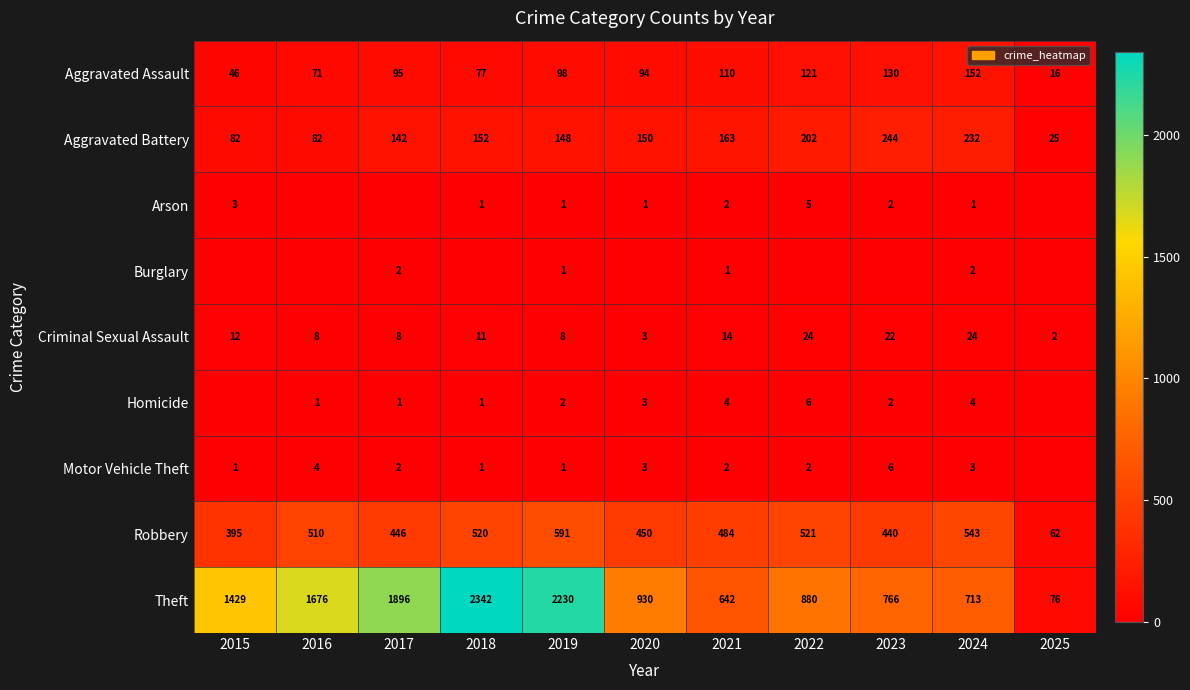

List the labels in order of Aggravated Assault value, largest first.

2024, 2023, 2022, 2021, 2019, 2017, 2020, 2018, 2016, 2015, 2025